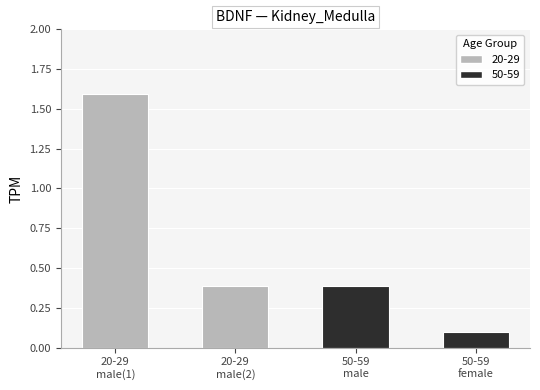

List the labels in order of value, largest first.

20-29 male (1), 50-59 male, 20-29 male (2), 50-59 female